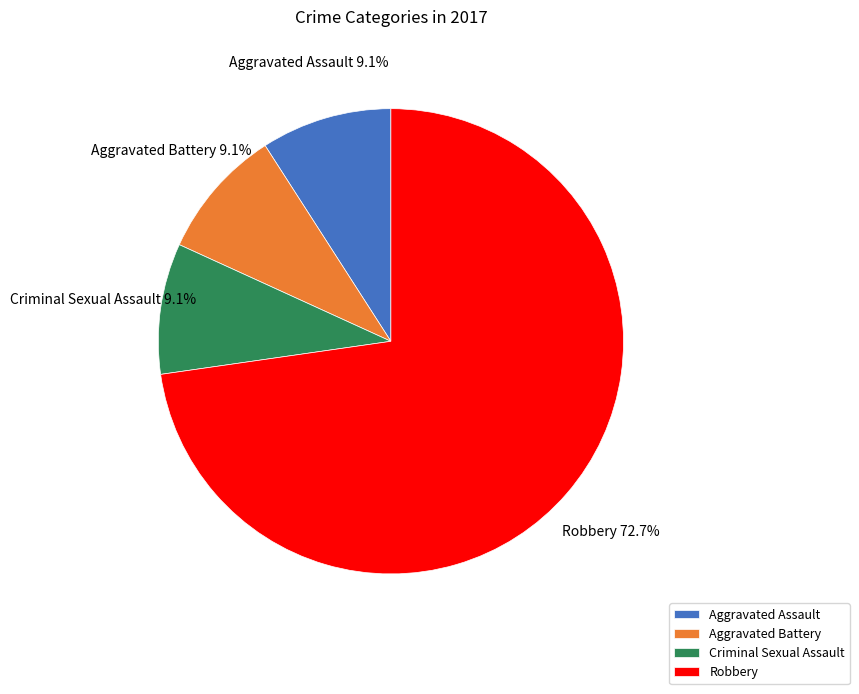

What is the ratio of the value at Robbery to the value at Aggravated Battery?

8.0